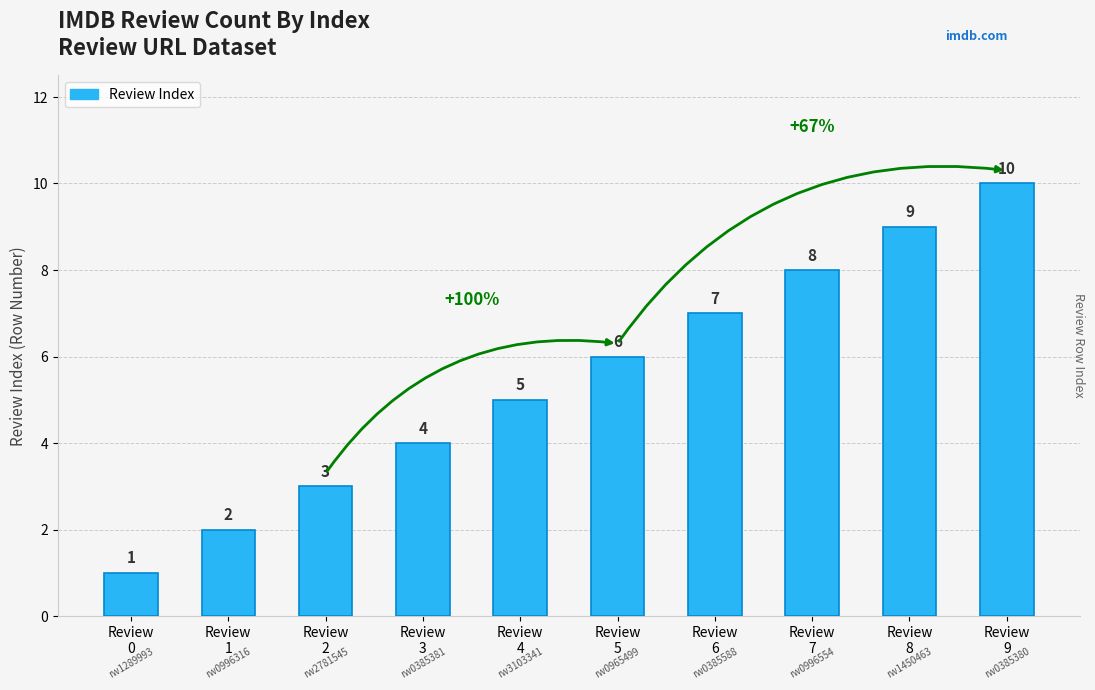

How many bars are there in total?

10